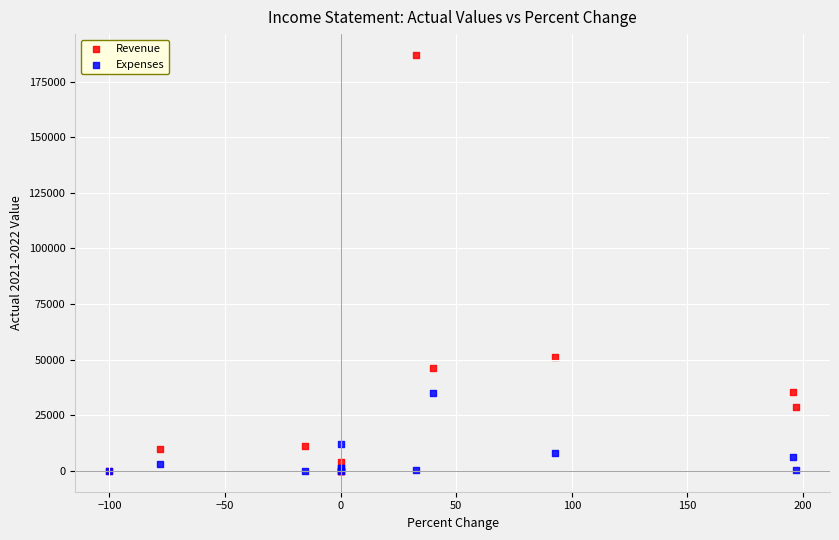

In the Revenue series, what Y value is closest to 93484?

51057.4